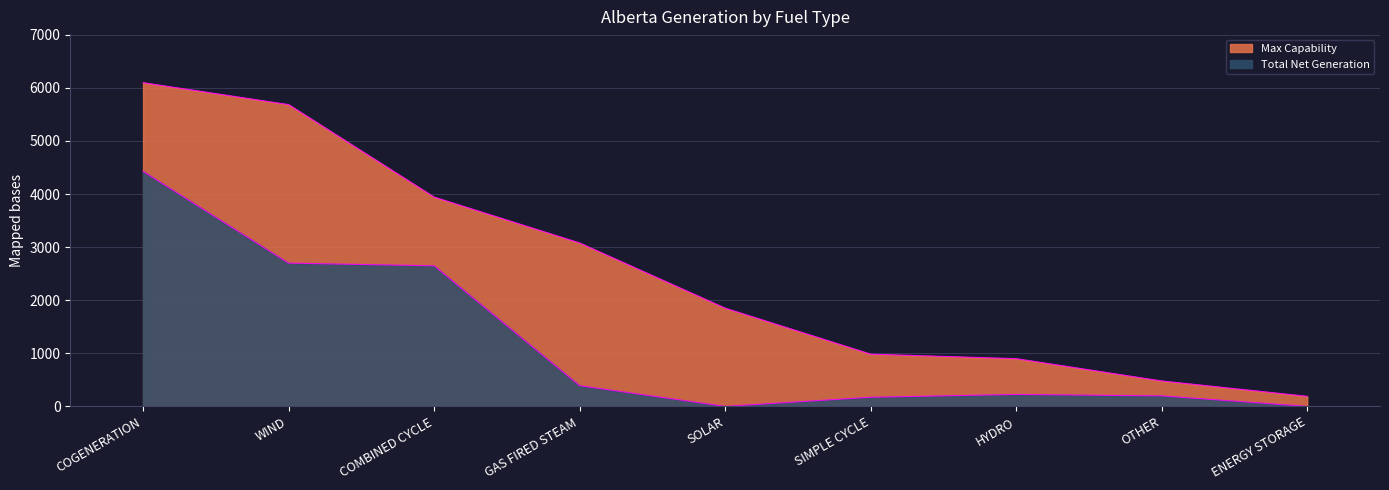

At how many categories does at least one series exceed 184?

9